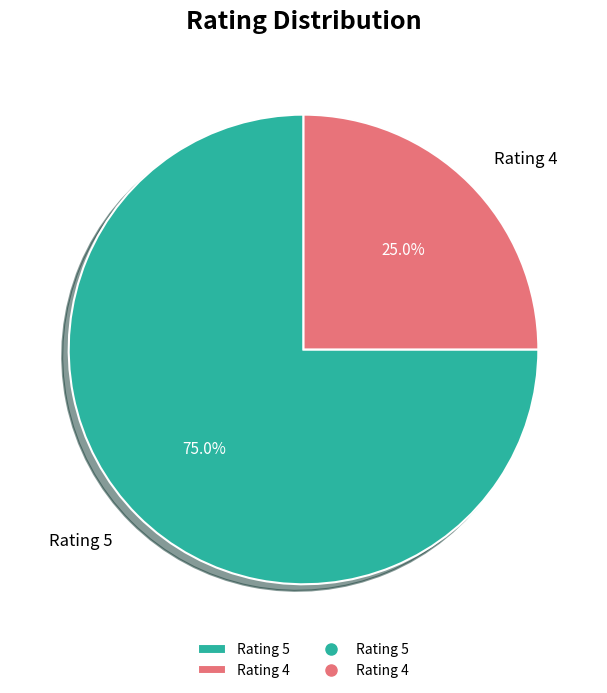

How many segments does this pie chart have?

2